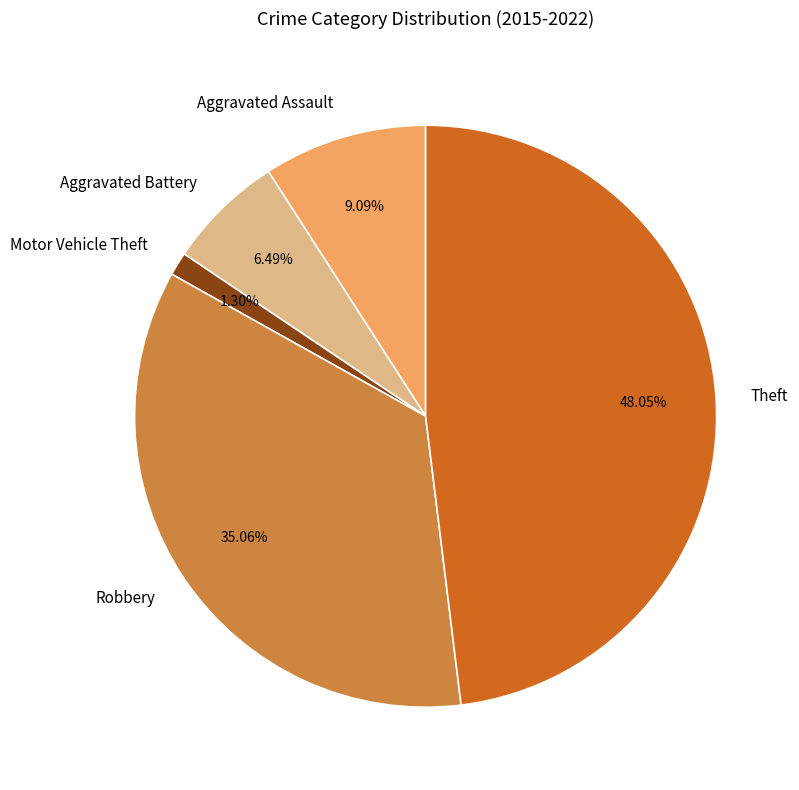

What is the ratio of the value at Aggravated Battery to the value at Aggravated Assault?

0.7